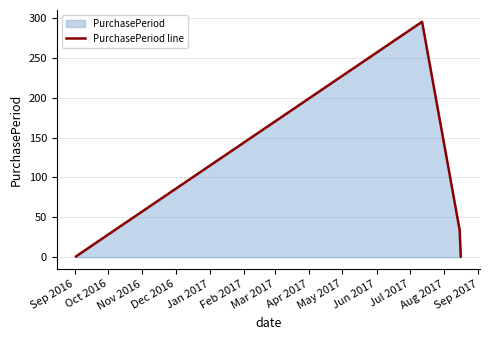

What is the average value?

70